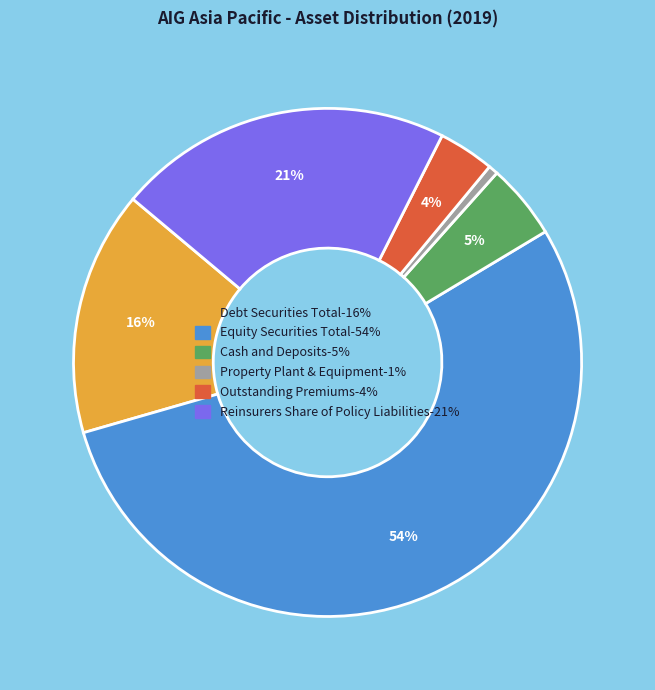

Between Outstanding Premiums and Reinsurers Share of Policy Liabilities, which is larger?

Reinsurers Share of Policy Liabilities